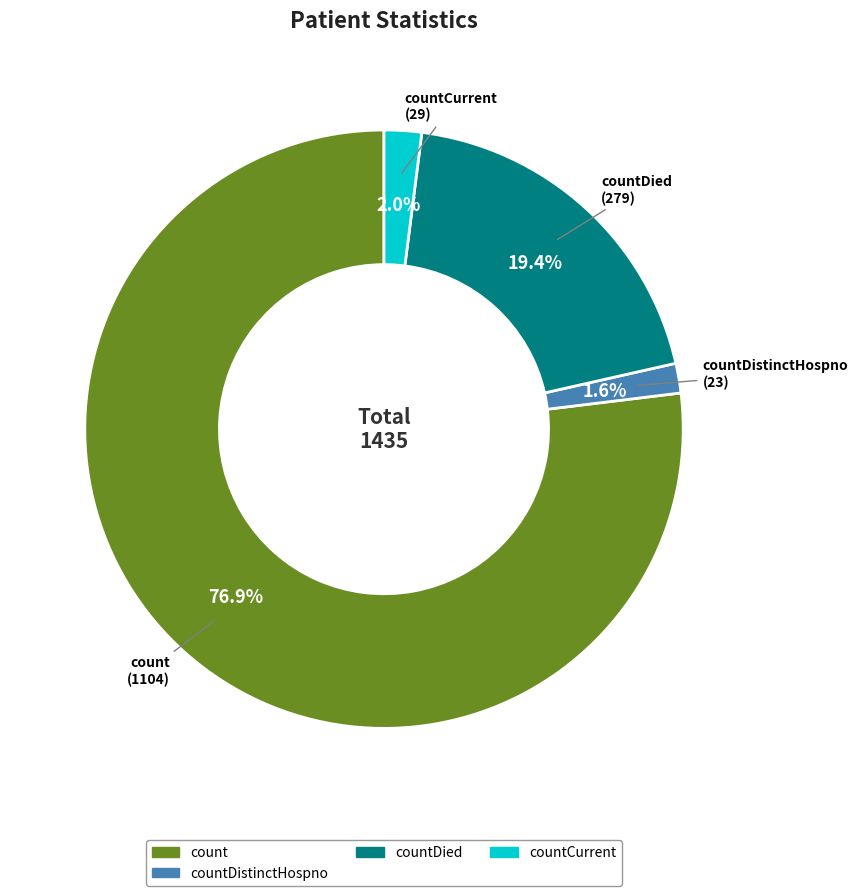

What percentage do count and countCurrent together represent?

79.0%